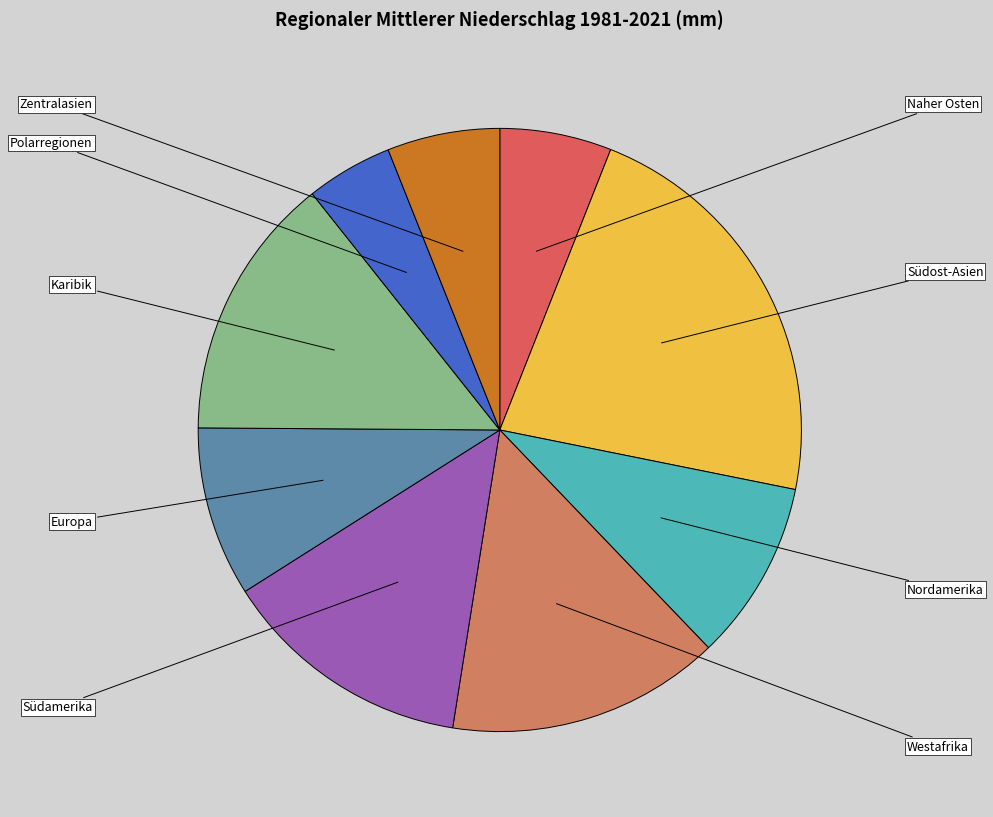

Between Karibik and Südost-Asien, which is larger?

Südost-Asien